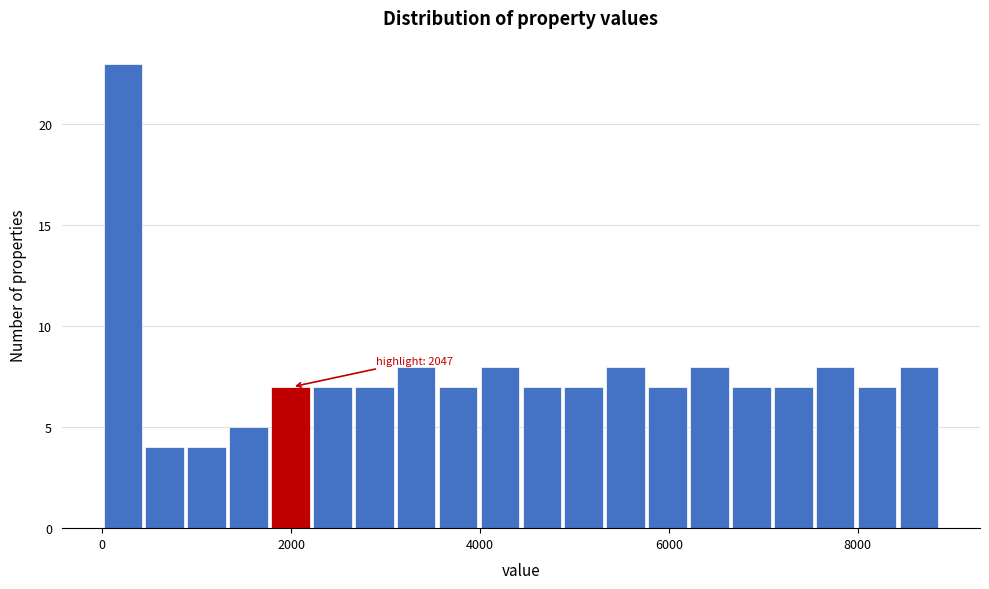

Read against the x-axis, roughly where is the centre of the tallest bar?

200